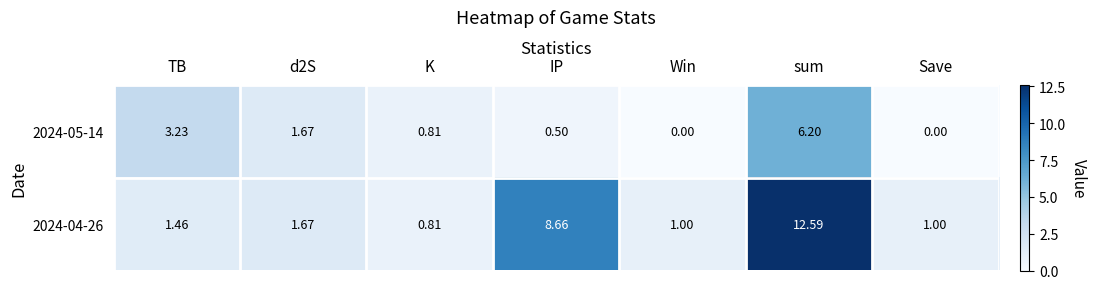

Which label corresponds to the largest value in the chart?

sum